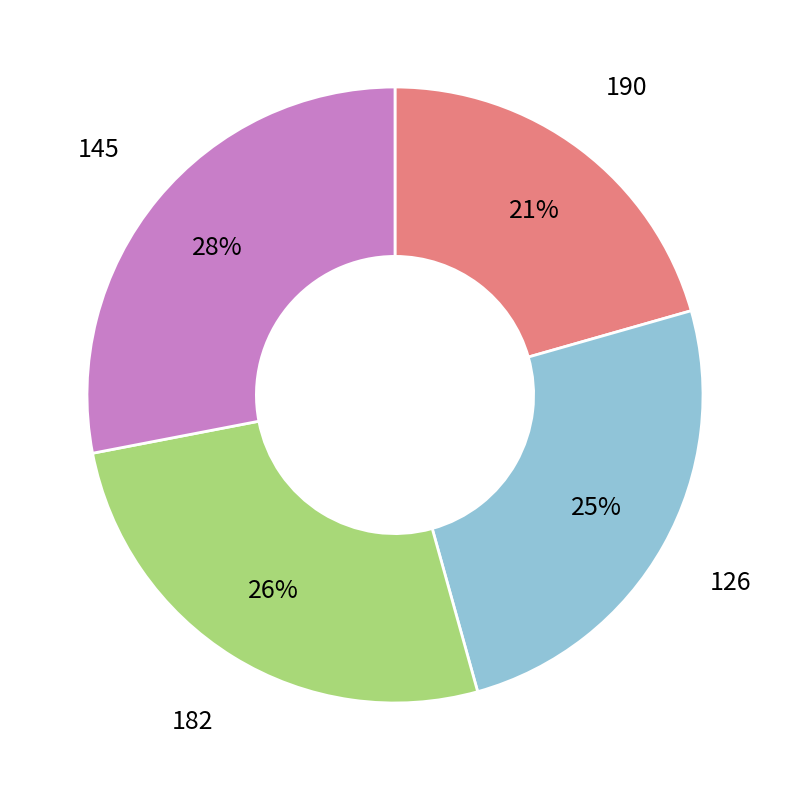

Do 145 and 190 together represent more than half of the pie?

No